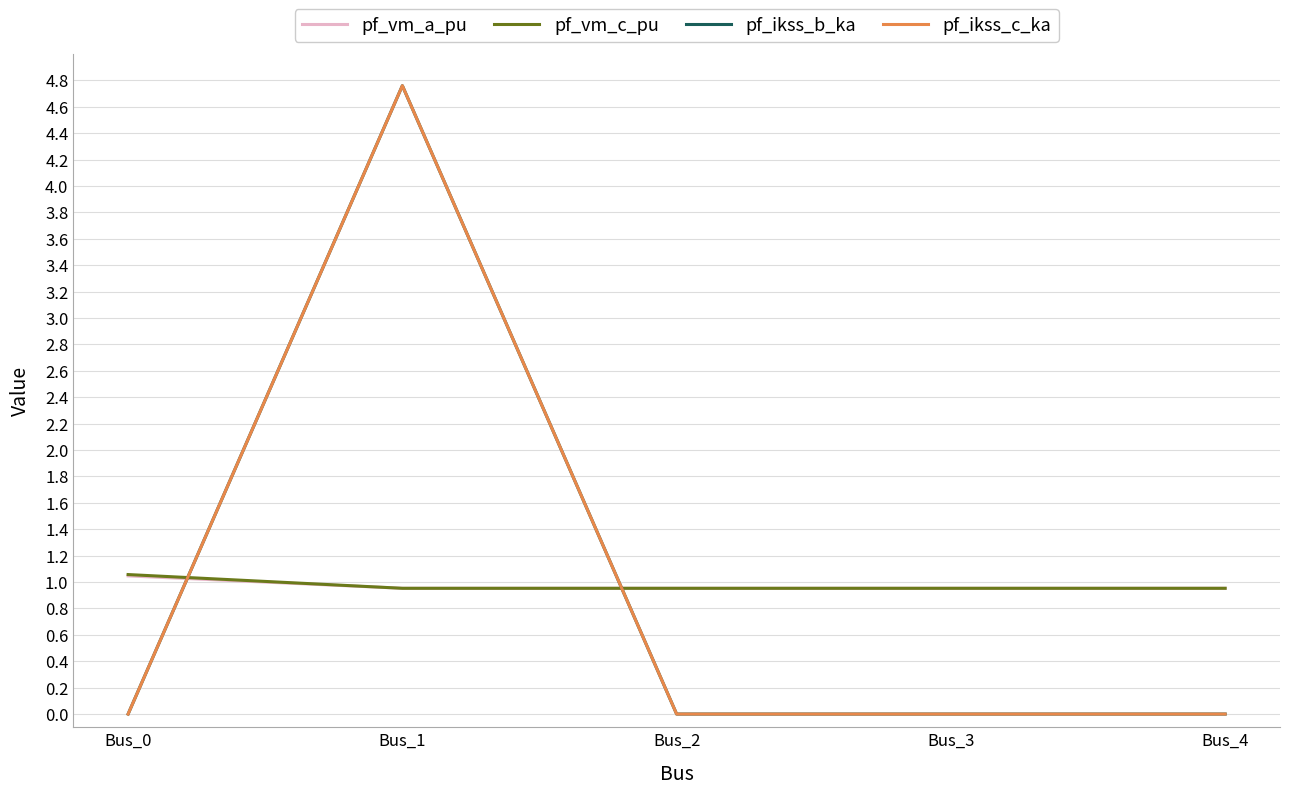

Reading right to left, list all the values displayed in this chart.

pf_vm_a_pu: 1.0	1.0	1.0	1.0	1.0
pf_vm_c_pu: 1.0	1.0	1.0	1.0	1.1
pf_ikss_b_ka: 0.0	0.0	0.0	4.8	0.0
pf_ikss_c_ka: 0.0	0.0	0.0	4.8	0.0